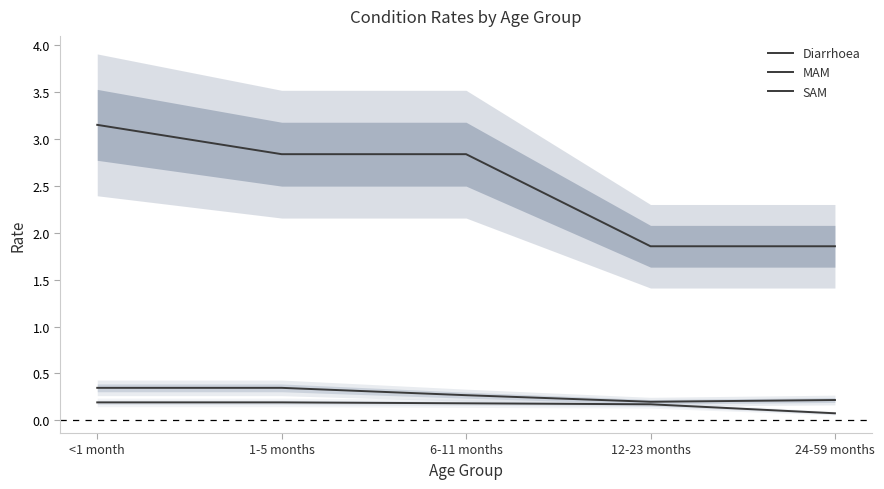

Between 1-5 months and 6-11 months, which is larger?

1-5 months